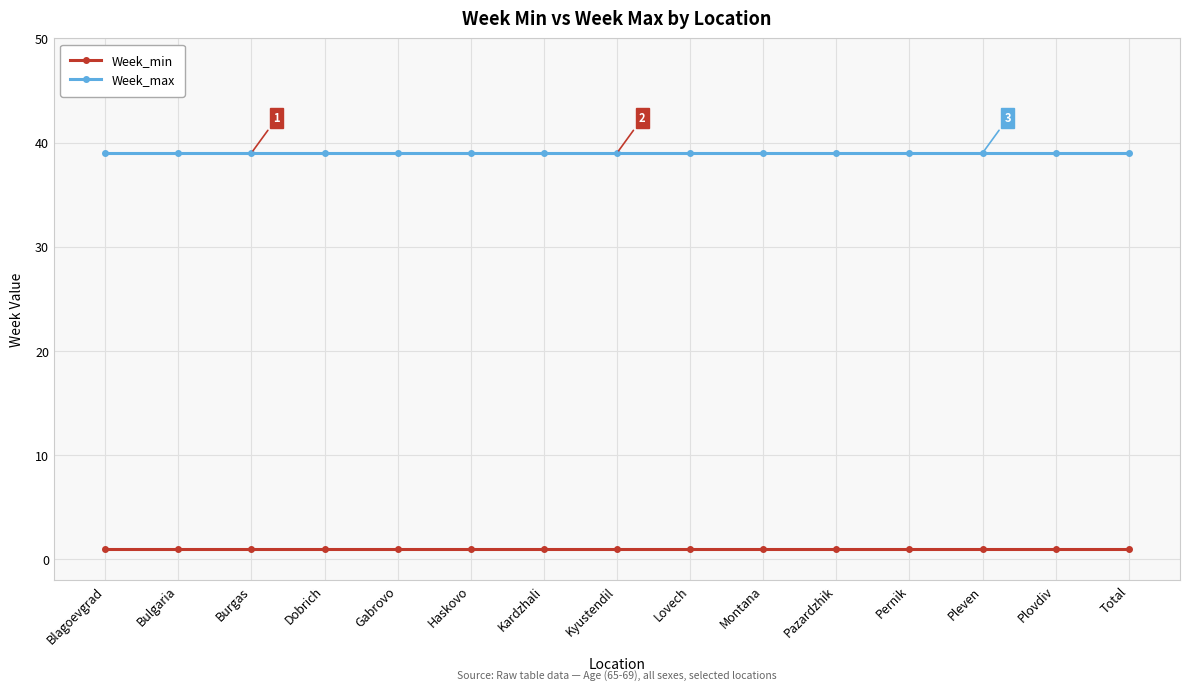

At how many categories does at least one series exceed 29?

15